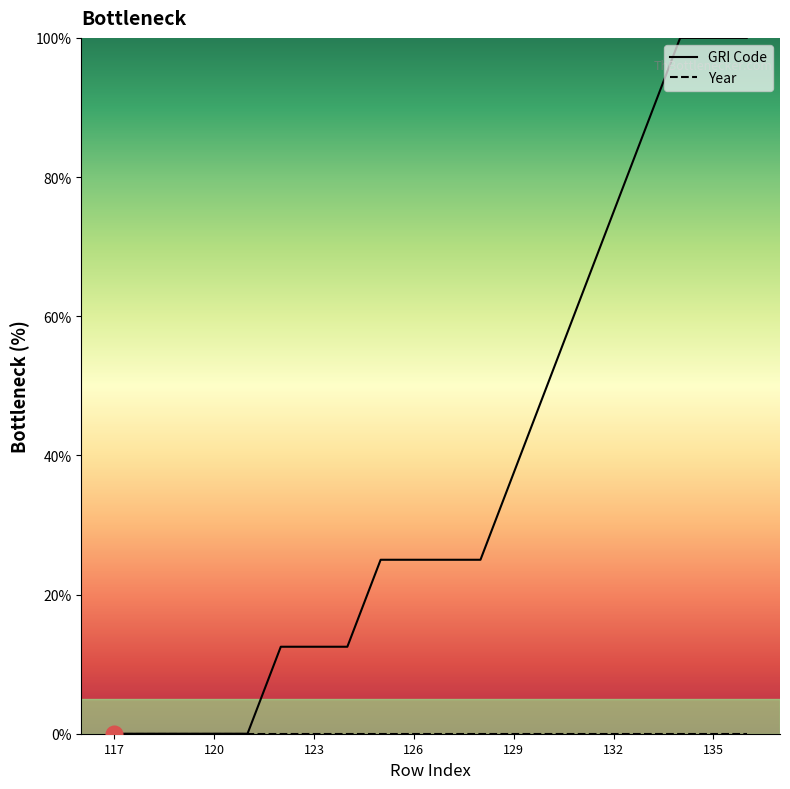

Which category has the lowest value in the Year series?

117